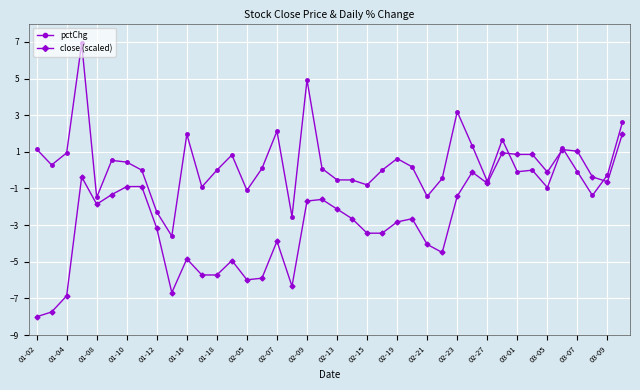

What is the value of the pctChg point at the 5th from the left?

-1.5